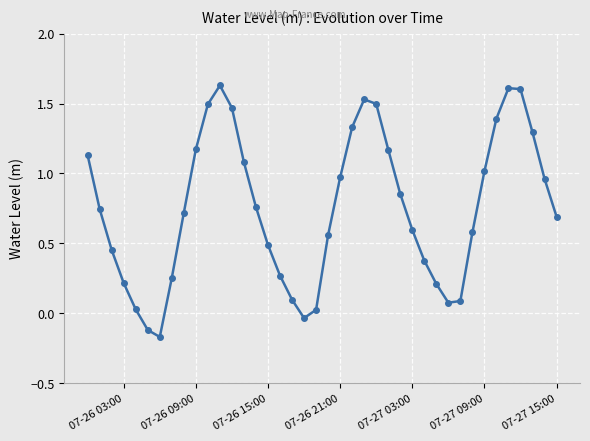

How many points are lower than both their immediate neighbors (excluding endpoints)?

3